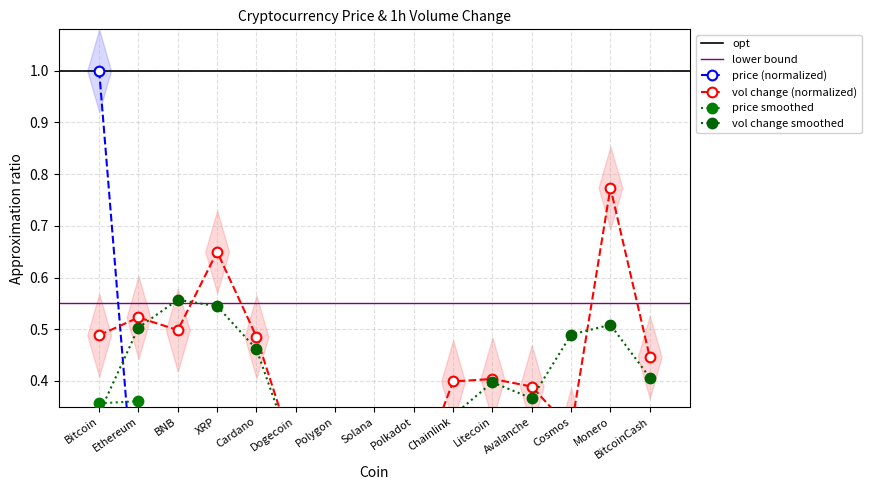

Does the chart display data point markers on the line(s)?

Yes